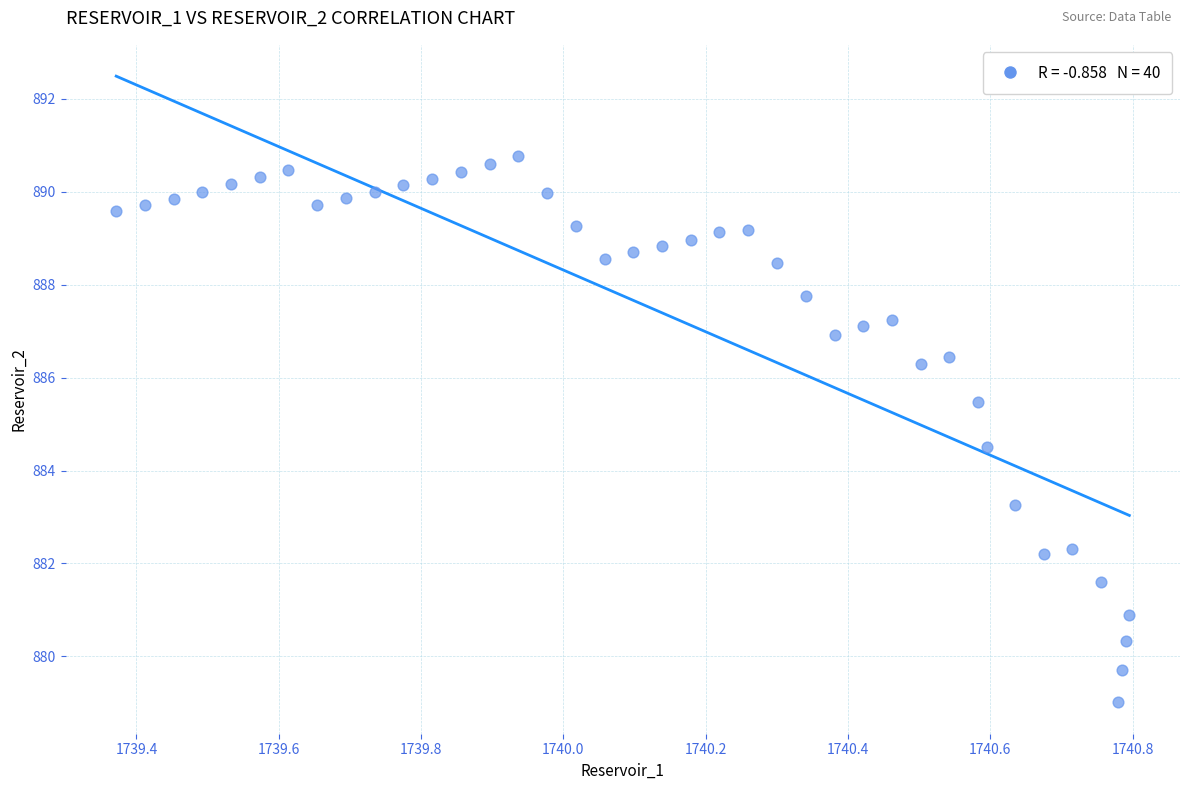

What is the range of X values (max minus min)?

1.4